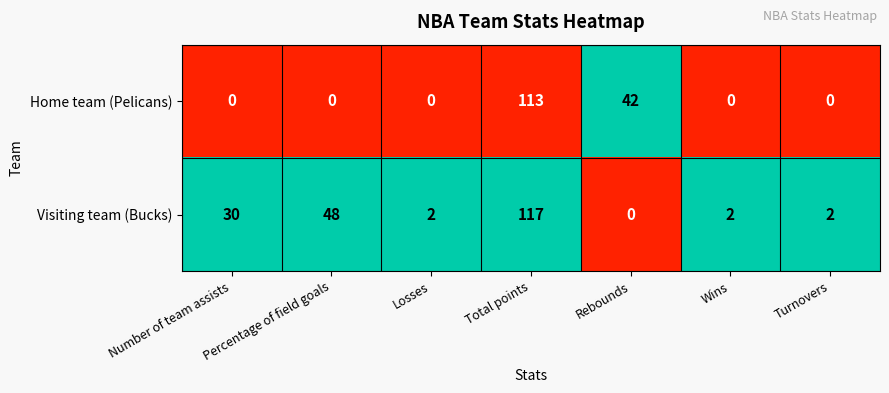

Rank the series at Percentage of field goals from highest to lowest value.

Visiting team (Bucks), Home team (Pelicans)